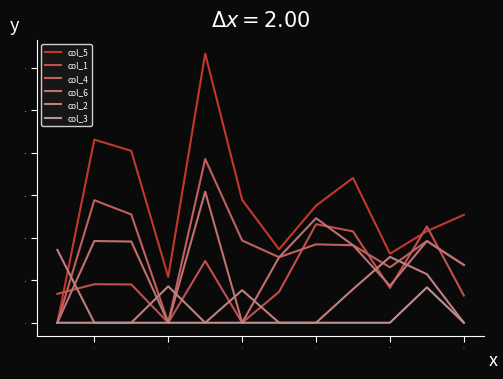

Is this an area chart (filled region under the line)?

No